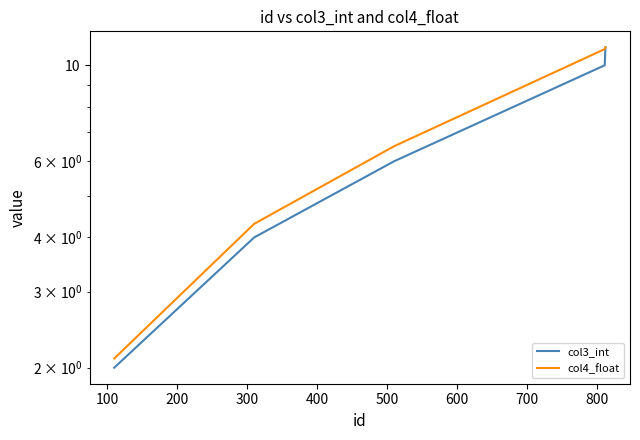

At how many categories does at least one series exceed 4?

4